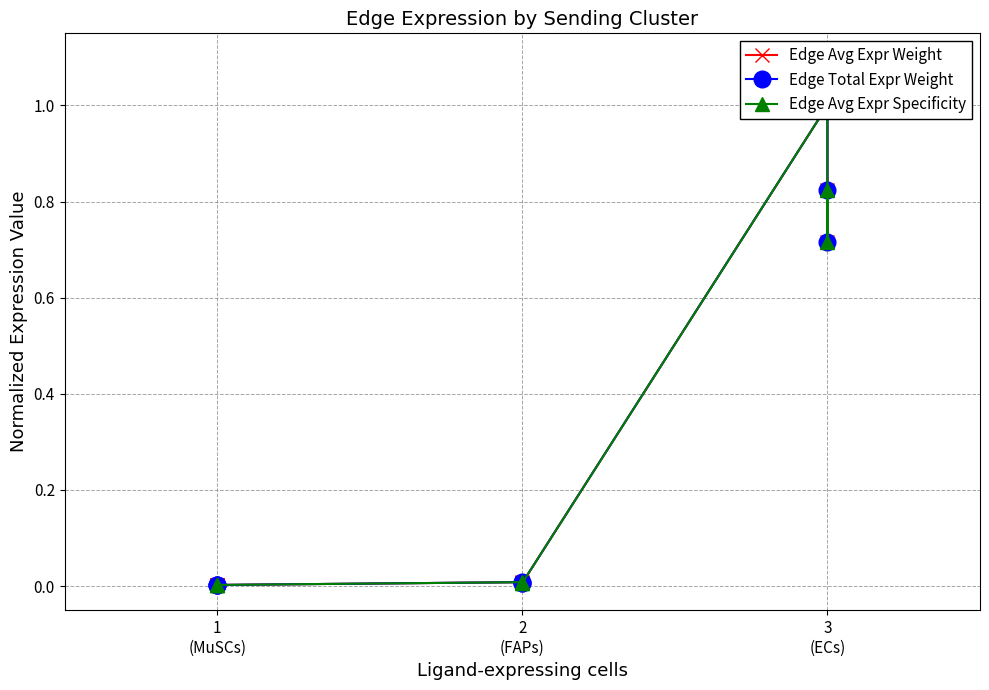

In Edge Avg Expr Weight, how many points are higher than both neighbors (excluding endpoints)?

2